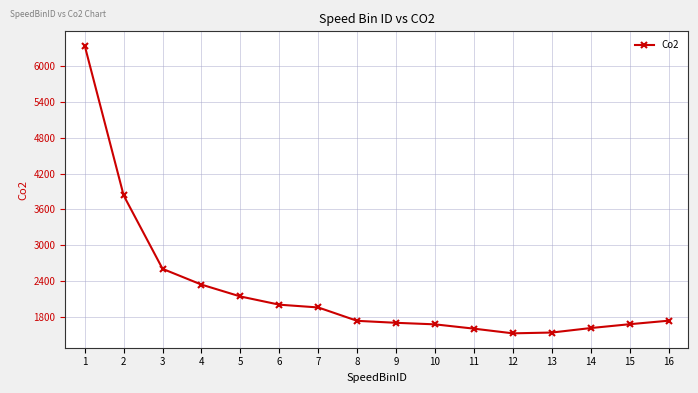

What is the value of the 4th point from the left?

2337.3